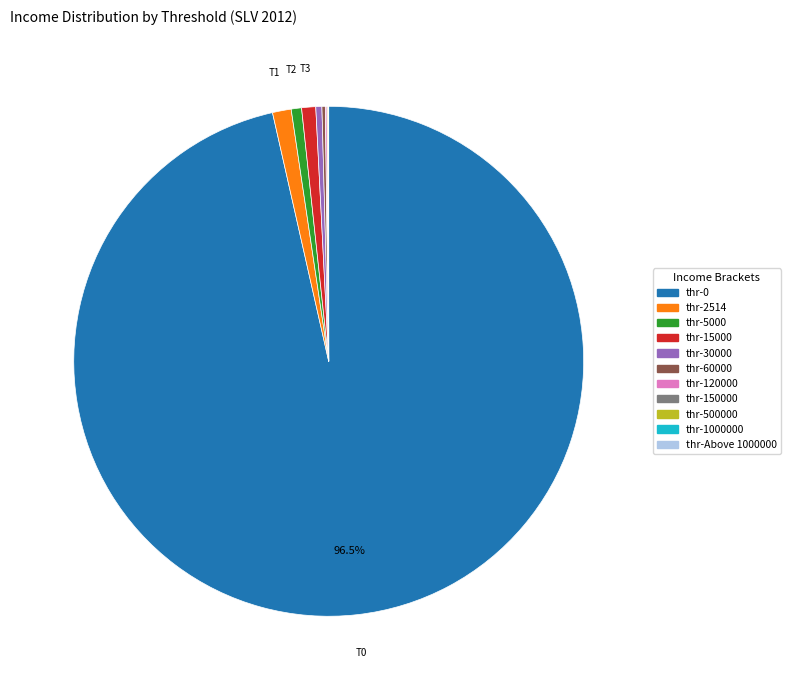

Is there any slice that represents more than half of the pie?

Yes